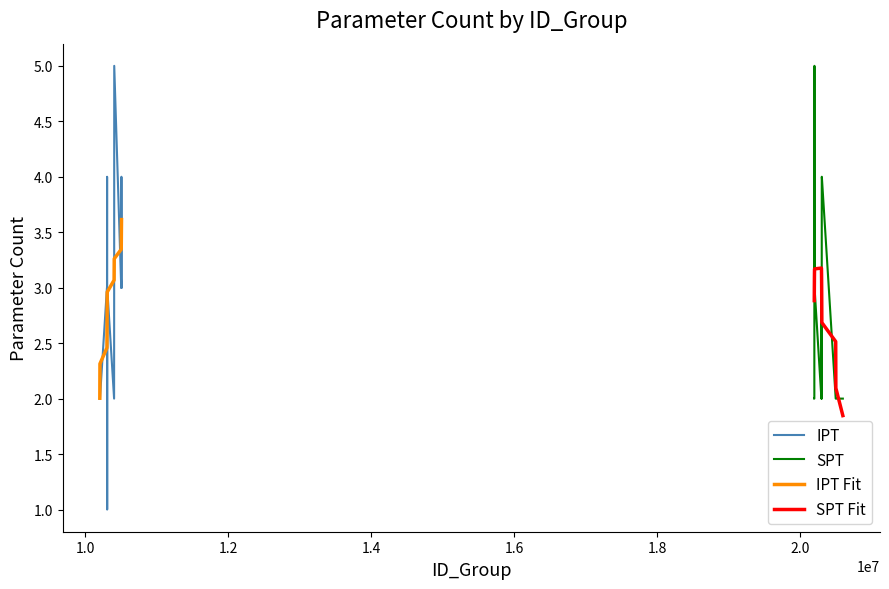

What is the value of the IPT point at the 11th from the left?

5.0